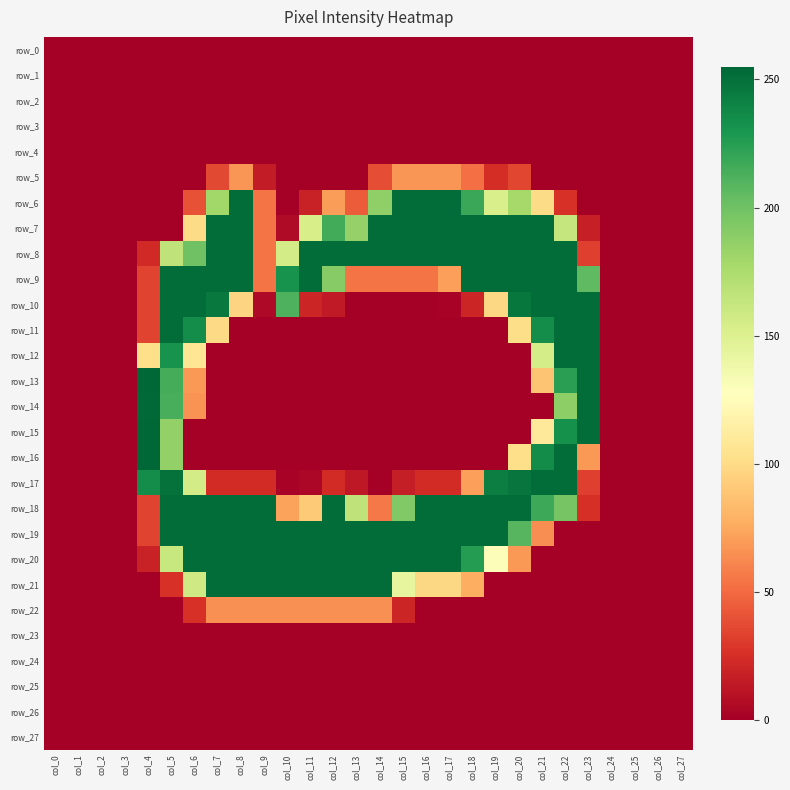

At which label does row_7 reach its minimum?

col_0